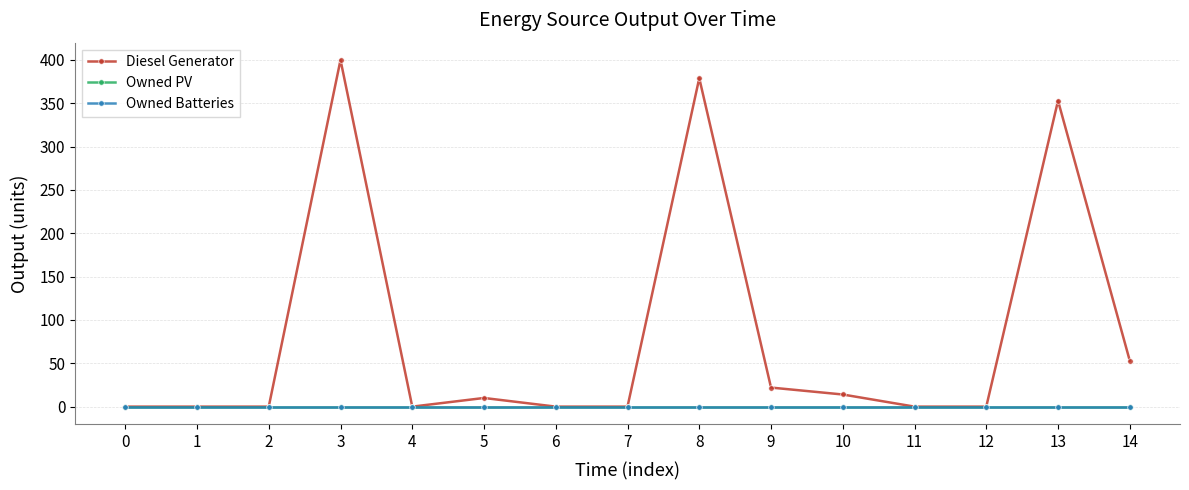

How many series are shown in this chart?

3